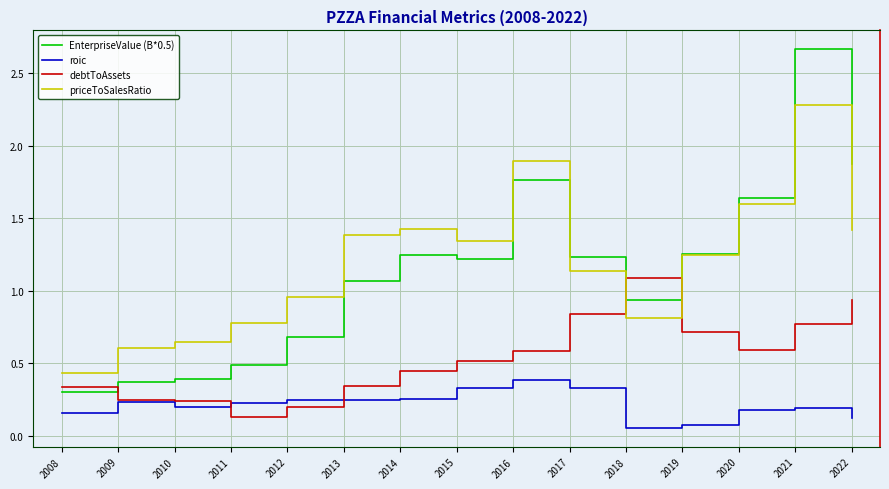

The value of priceToSalesRatio at 2010 is 0.6. True or false?

True